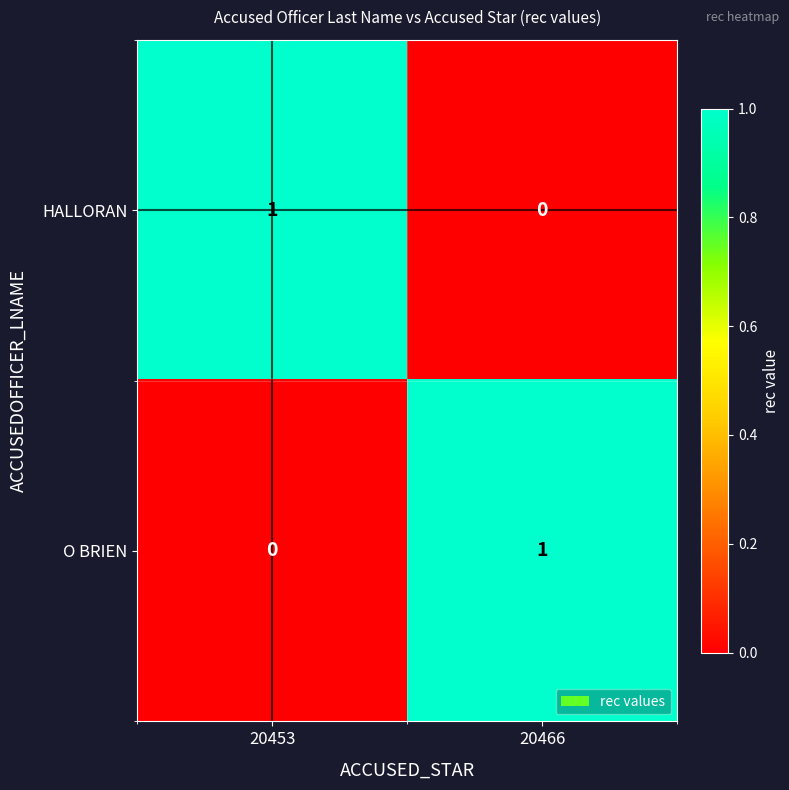

The value of HALLORAN at 20466 is 0. True or false?

True